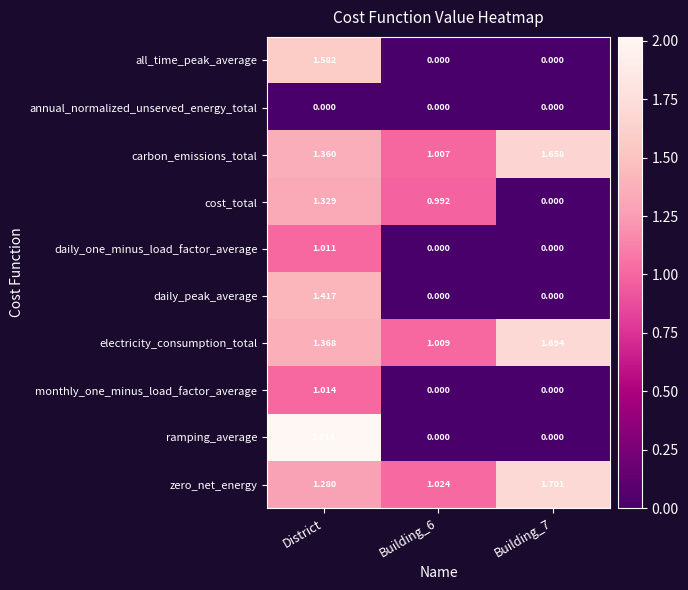

Which series has the largest total across all categories?

electricity_consumption_total